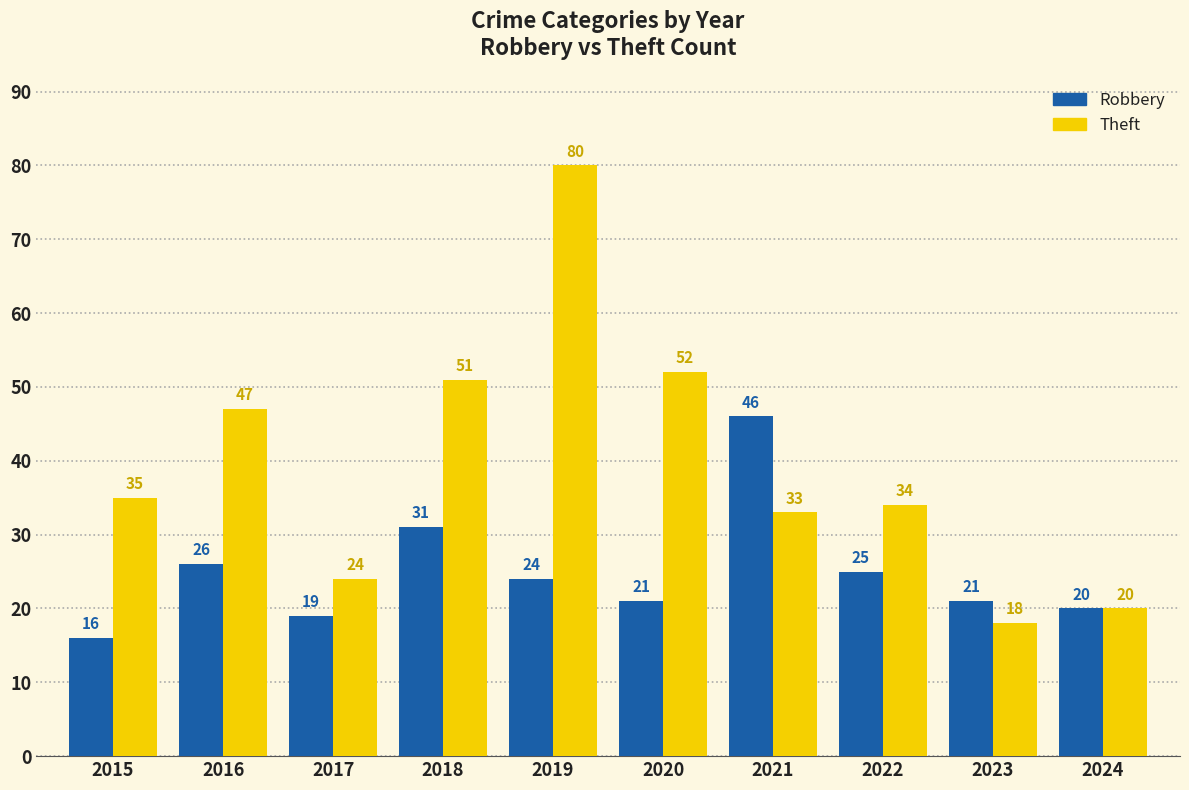

Rank the series by their average value, from lowest to highest.

Robbery, Theft